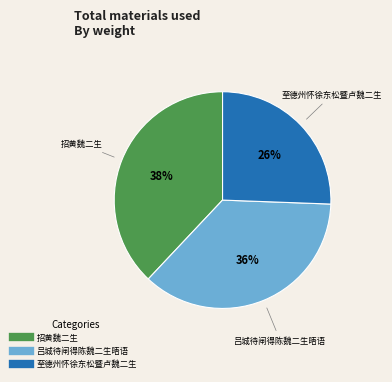

To the nearest percent, what is the average slice percentage?

33%